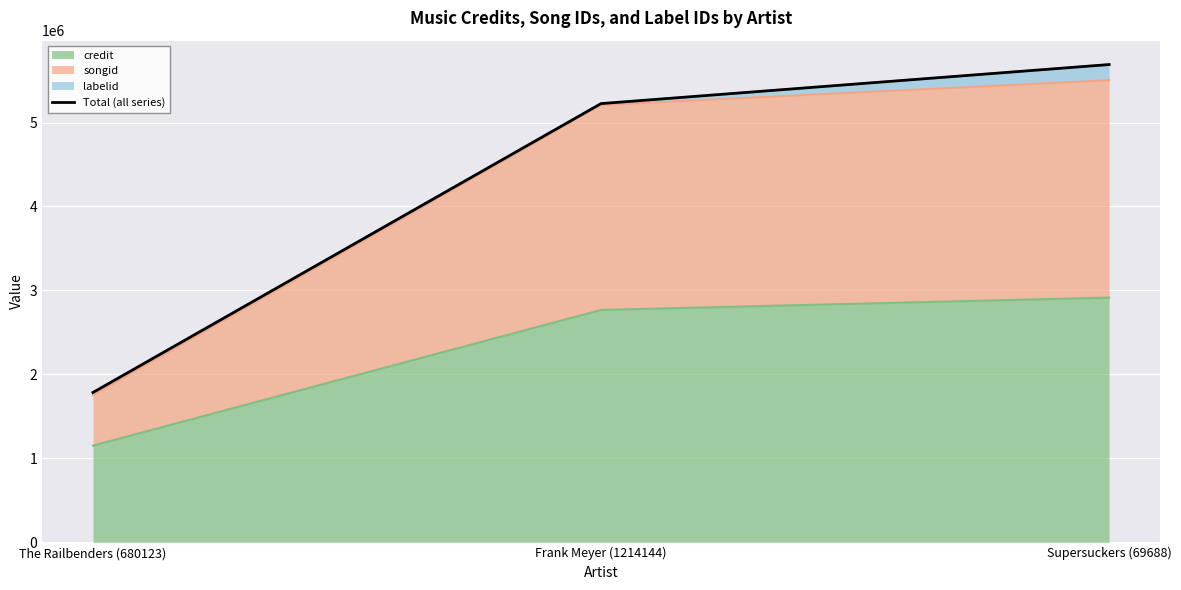

What position from the left is The Railbenders (680123)?

1